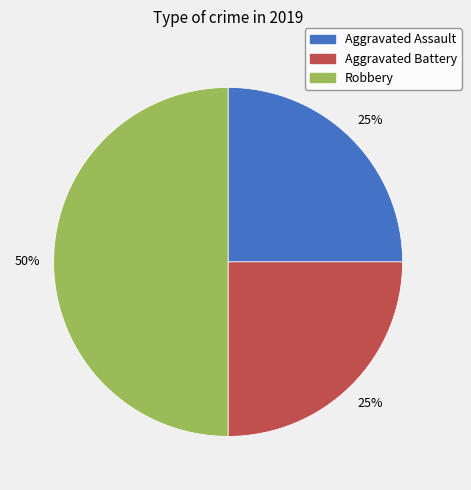

Is the sum of Robbery and Aggravated Assault greater than half?

Yes